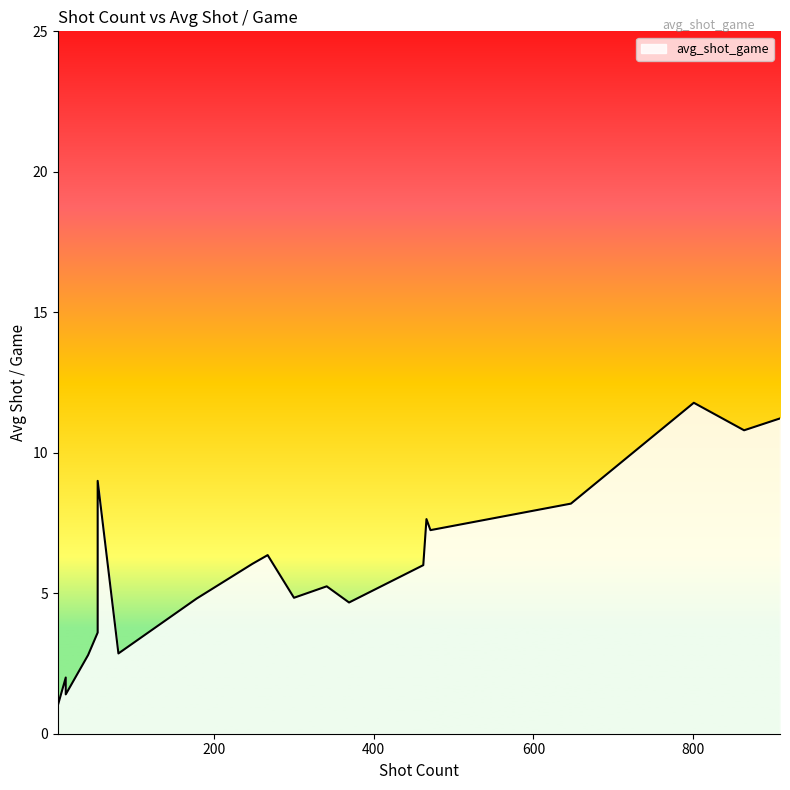

Approximately how many times larger is the value at 647 compared to 466?

1.1